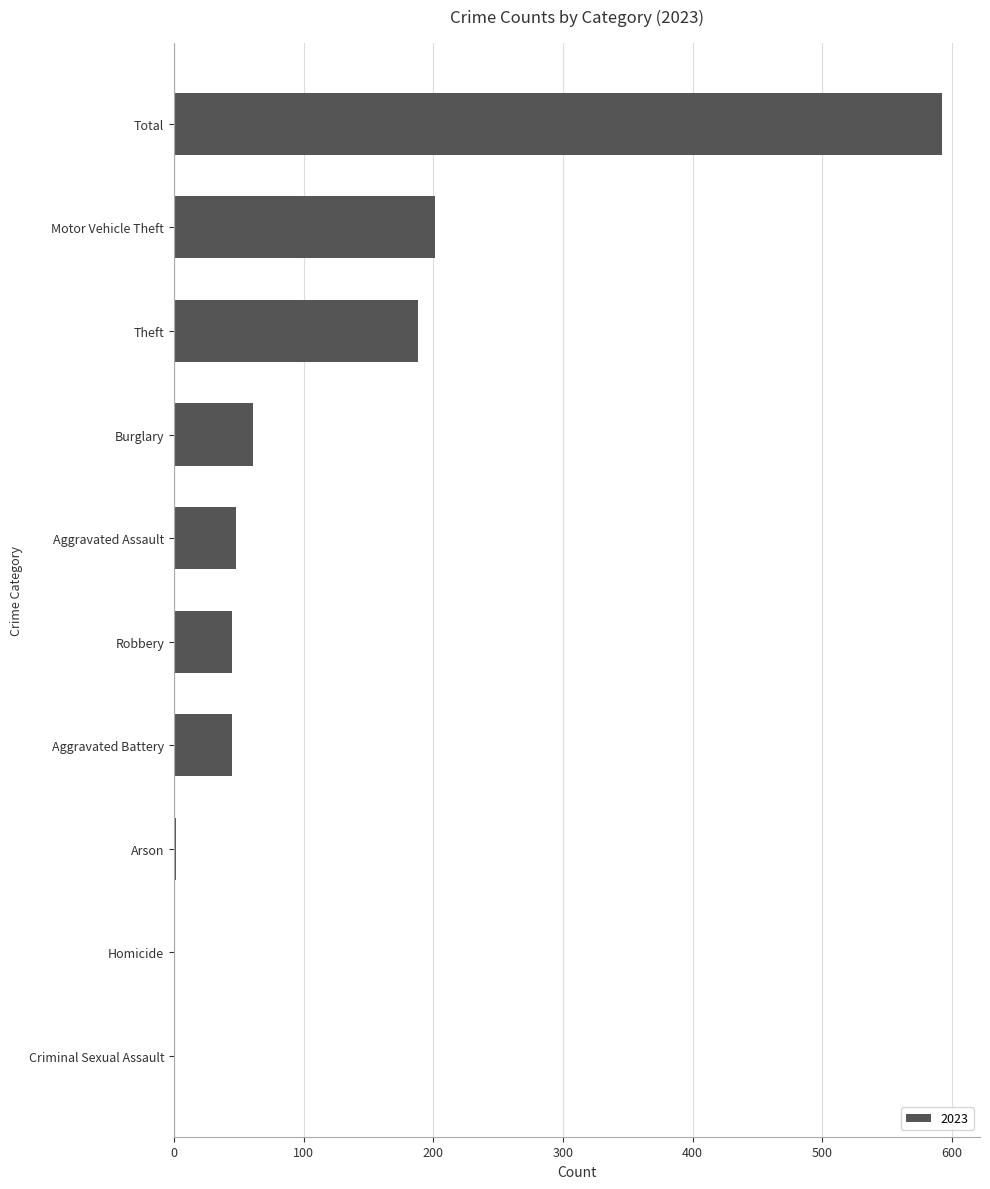

The value at Burglary is 89. True or false?

False